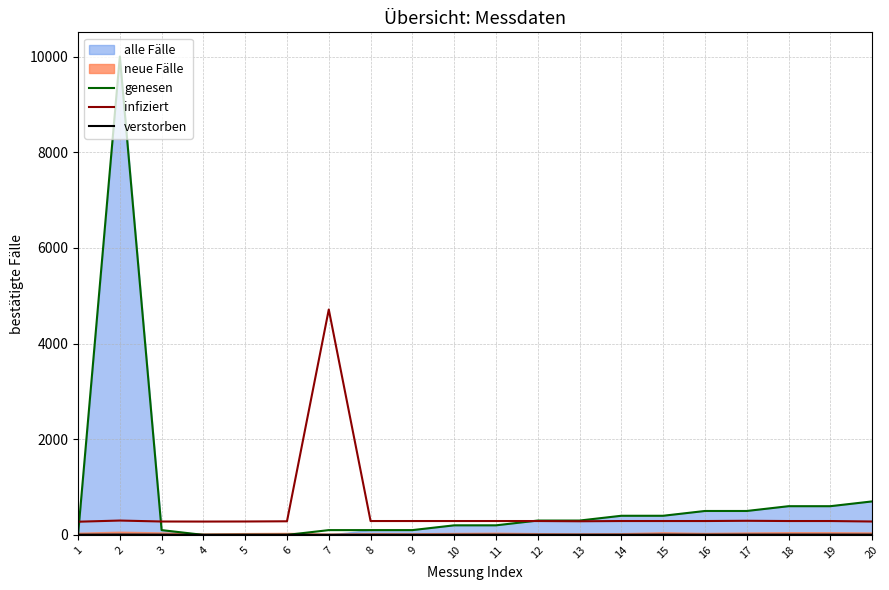

What is the difference between the highest and lowest values at 10?

286.0